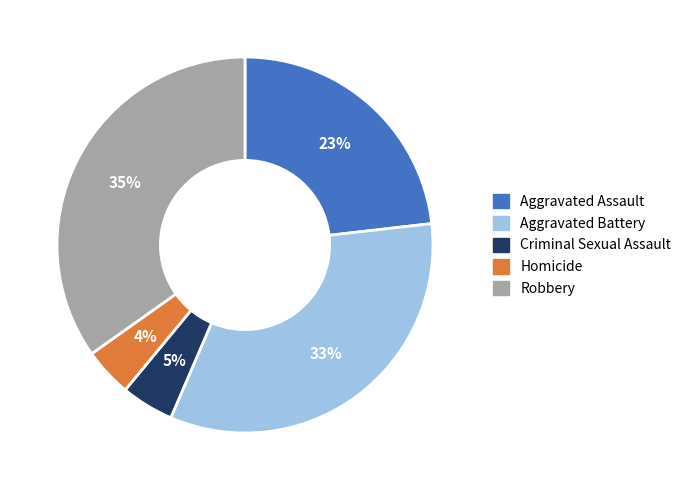

Do Robbery and Homicide together represent more than half of the pie?

No